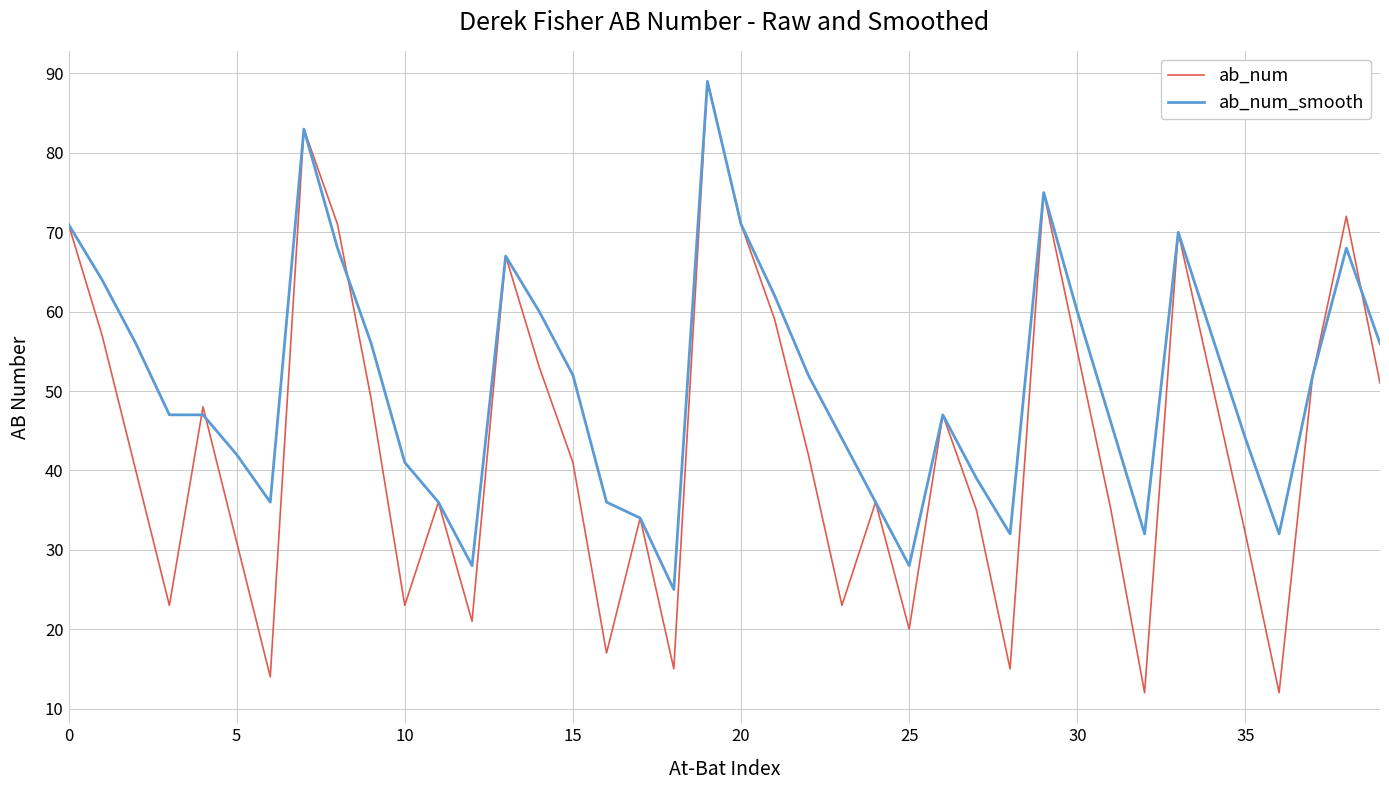

What is the minimum value shown in the chart?

12